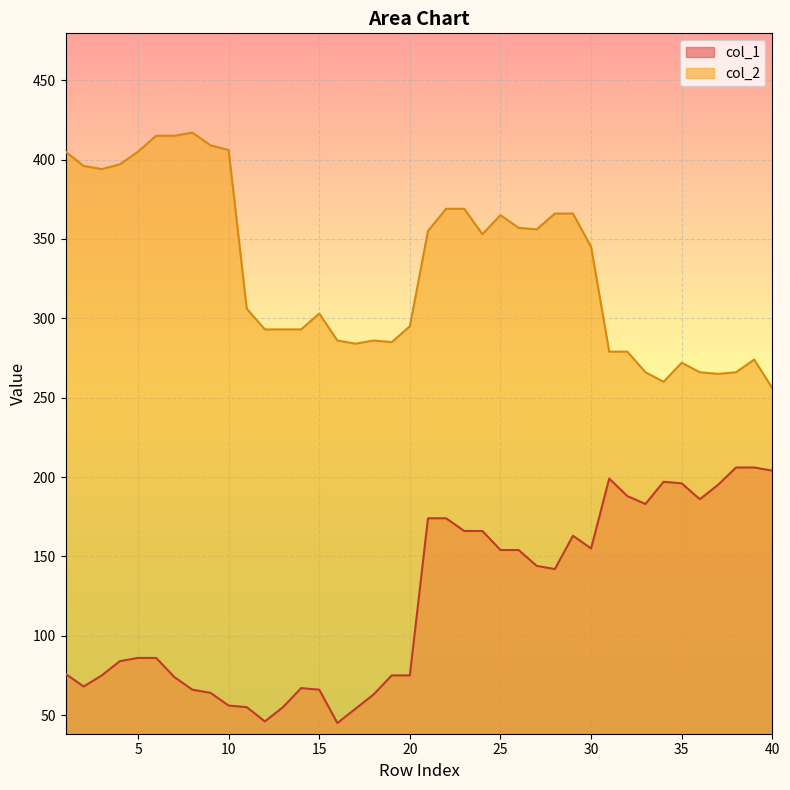

What is the average value of the col_1 series?

122